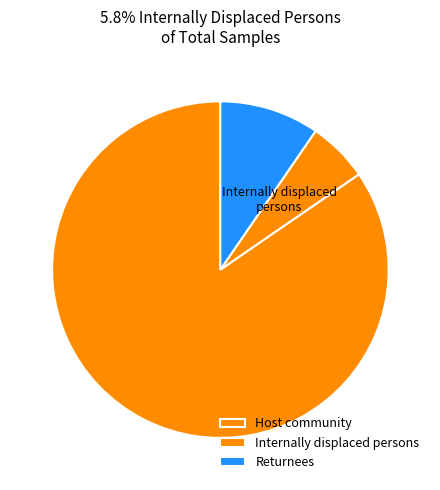

What is the ratio of the value at Host community to the value at Internally displaced persons?

14.5